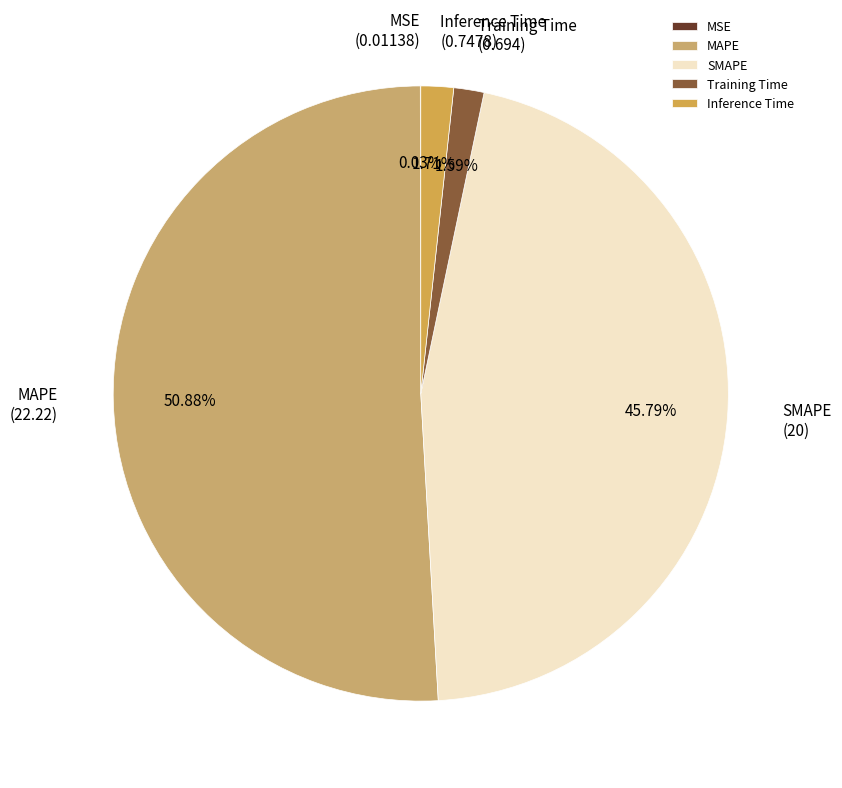

Which category accounts for the majority?

MAPE